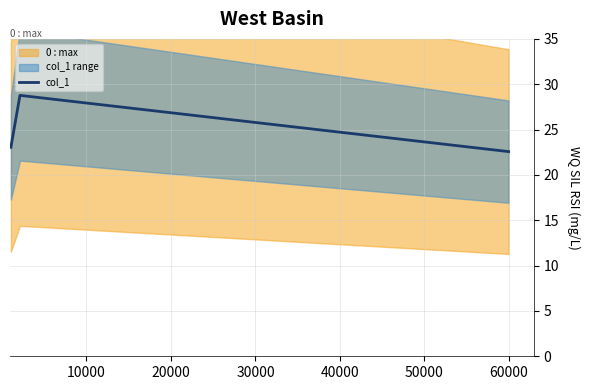

Reading left to right, list all the values displayed in this chart.

23.0	28.8	22.6